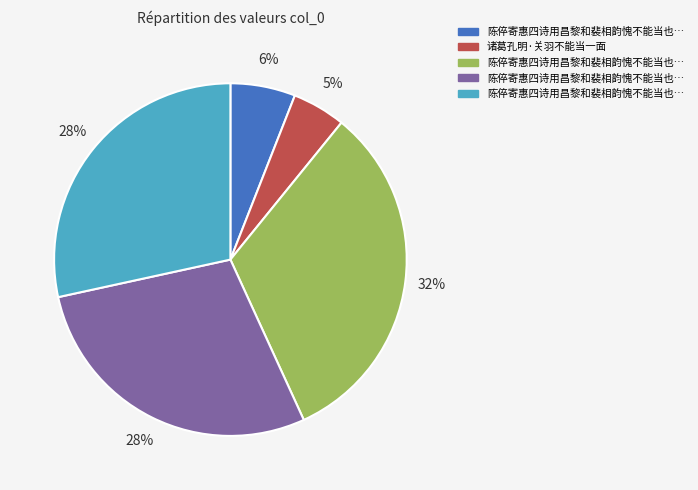

Is there a majority slice in this chart?

No